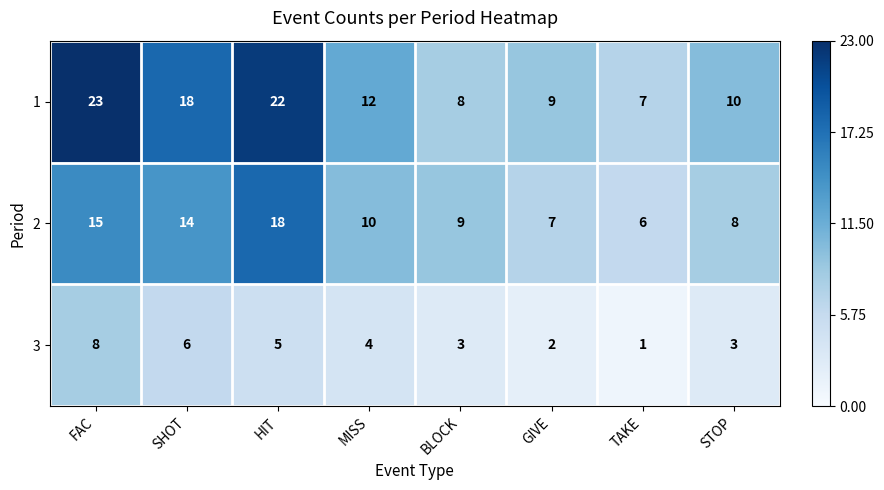

At which category is the sum across all series the highest?

FAC